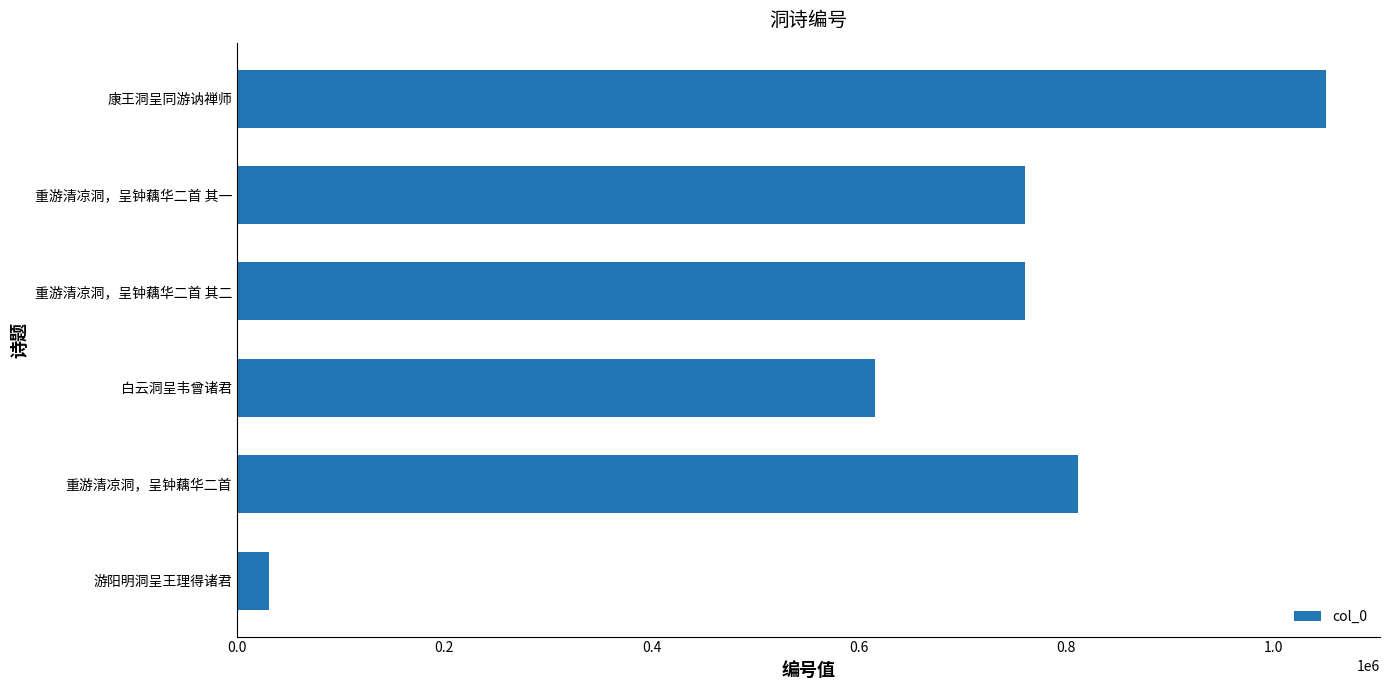

Count the number of data series in this chart.

1